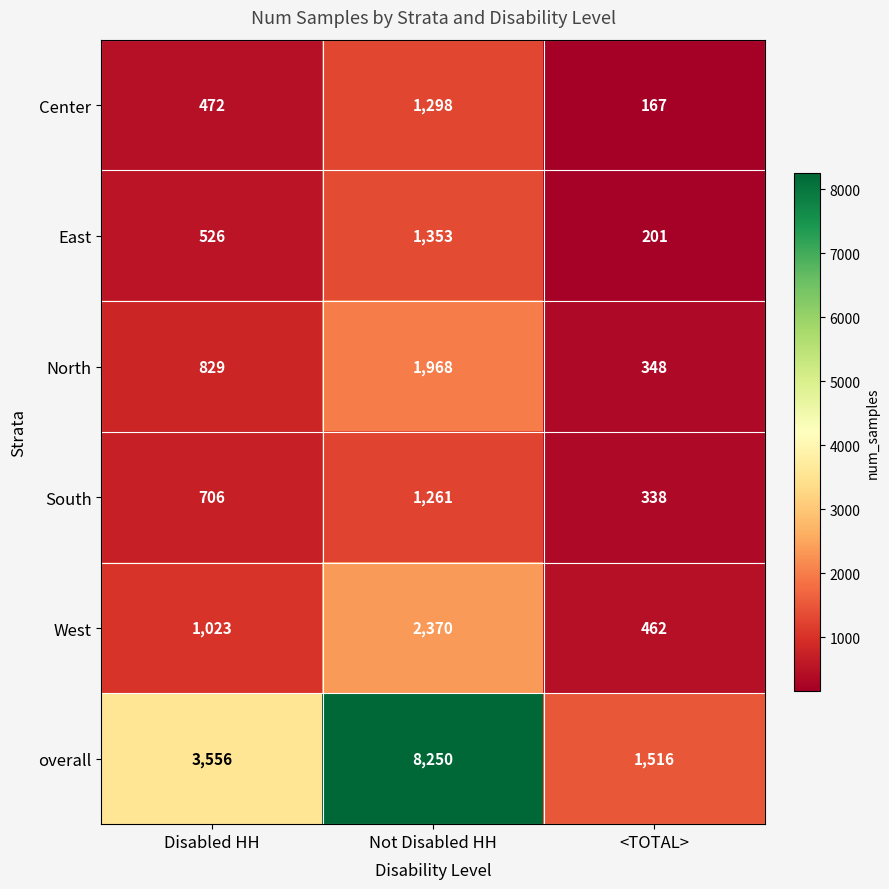

What is the total value across all series at <TOTAL>?

3032